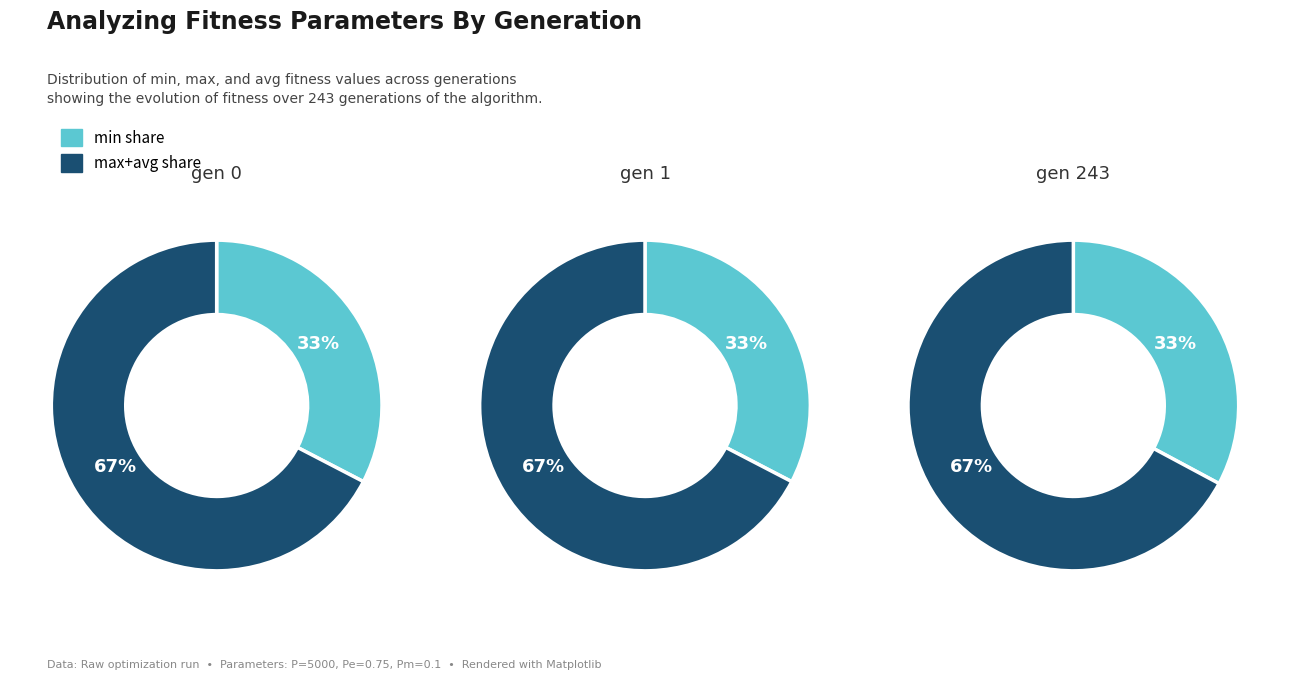

Does gen 1 represent more than half of the total?

No